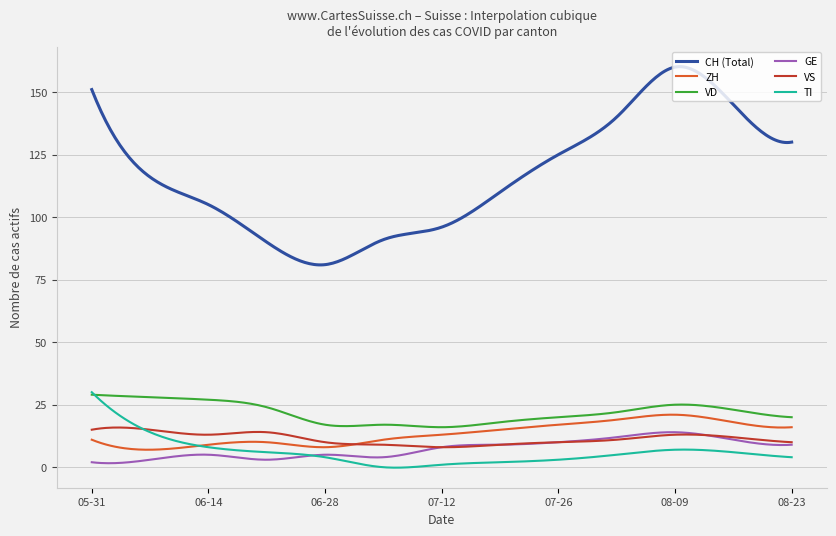

True or false: VS and ZH intersect in this chart.

True